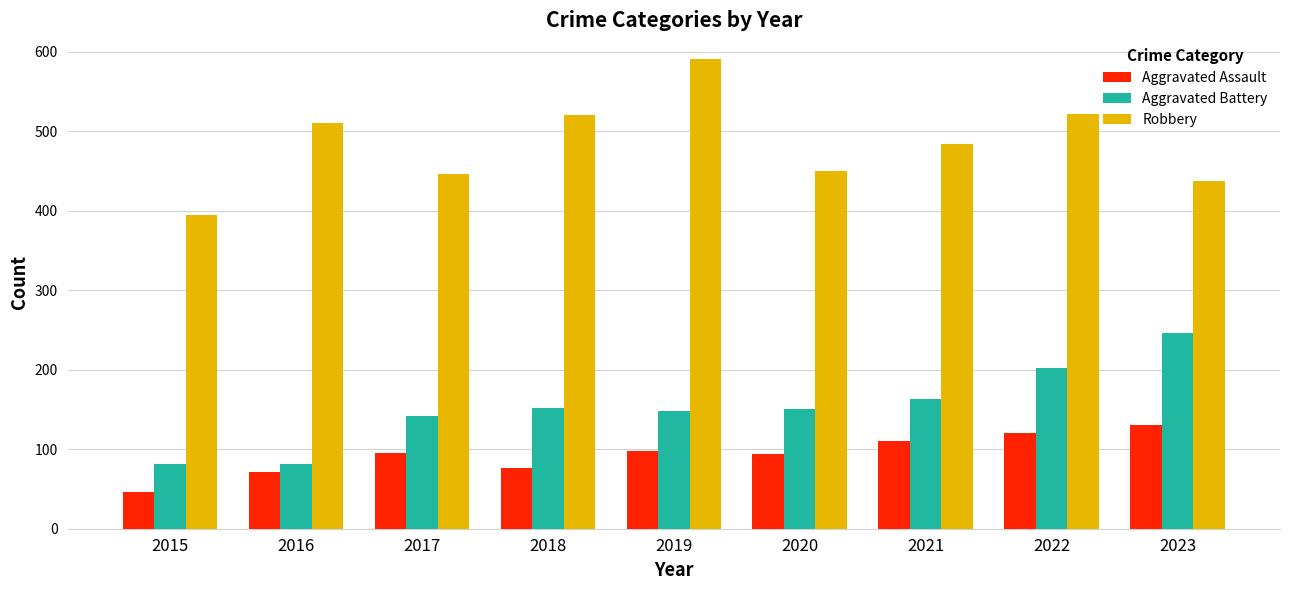

The Robbery series shows 881 at 2016. True or false?

False